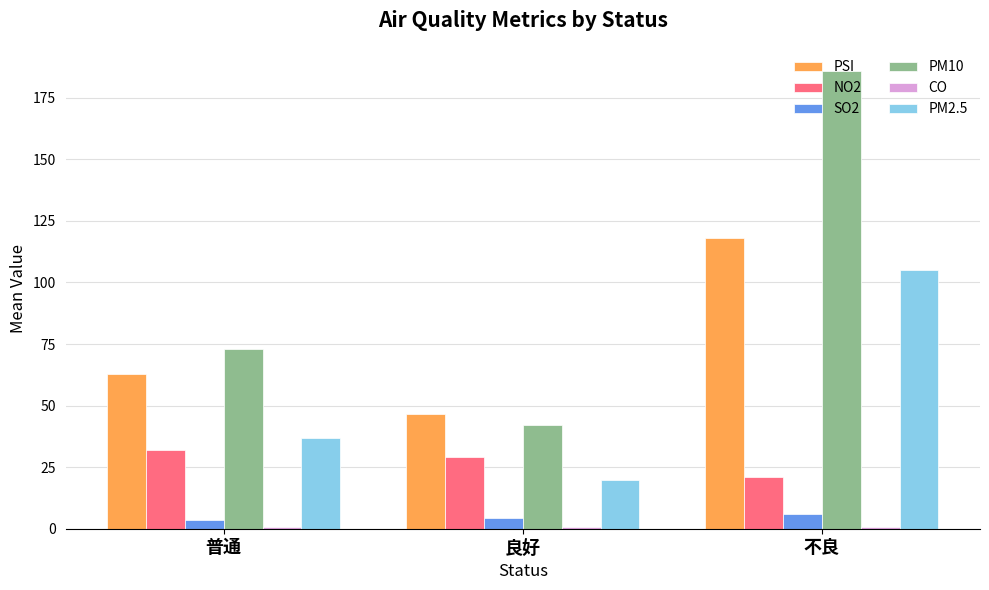

At which label does PM10 reach its peak?

不良